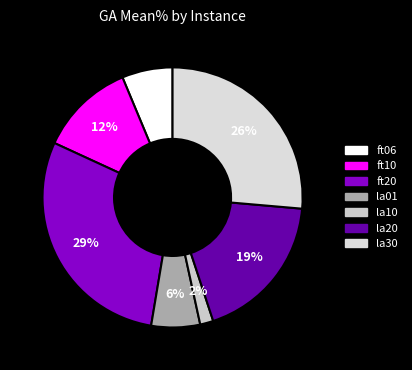

Is it true that la30 is 26% of the pie?

True